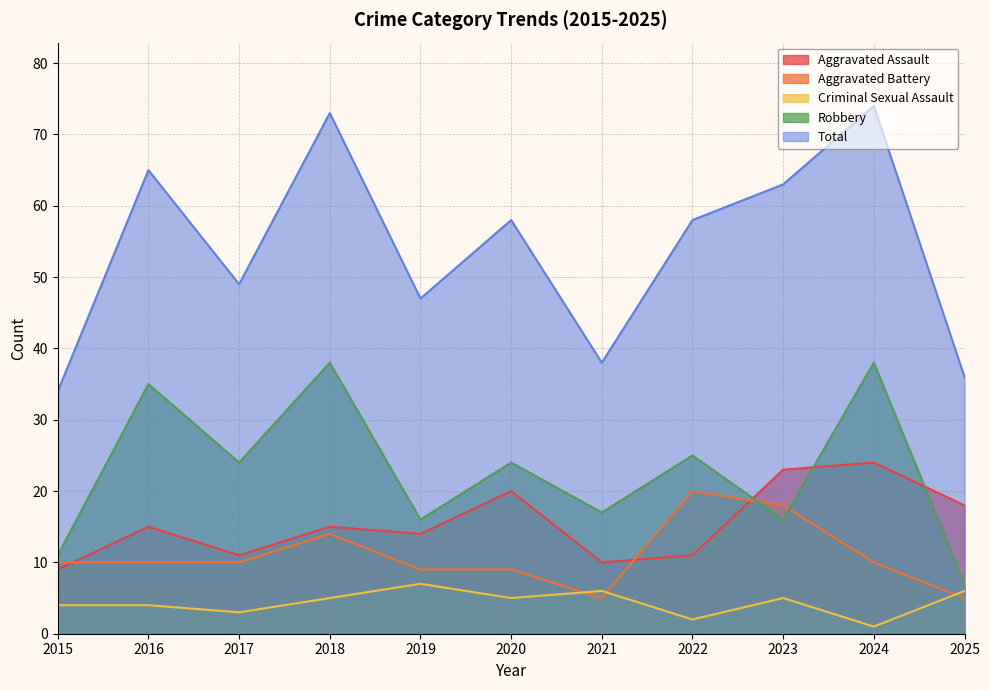

Where is the first local maximum for Aggravated Battery?

2018